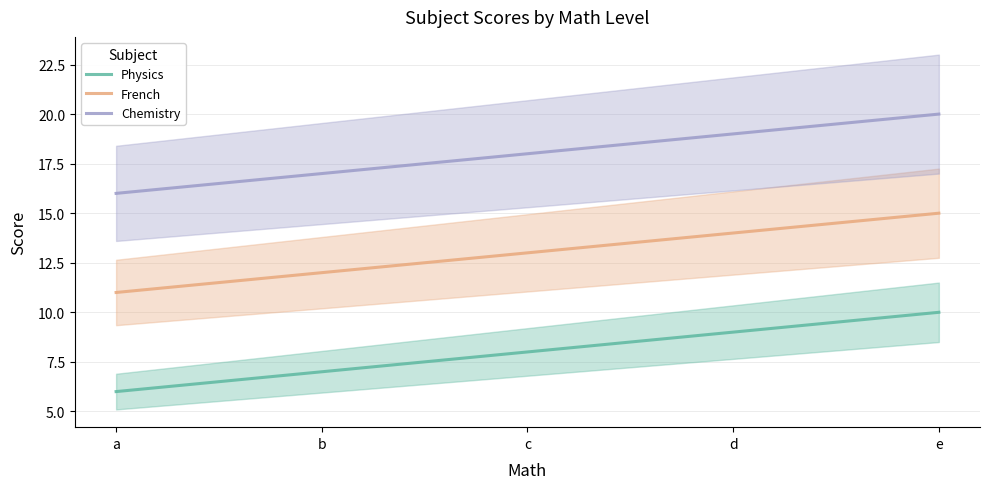

Which category has the lowest value in the Physics series?

a